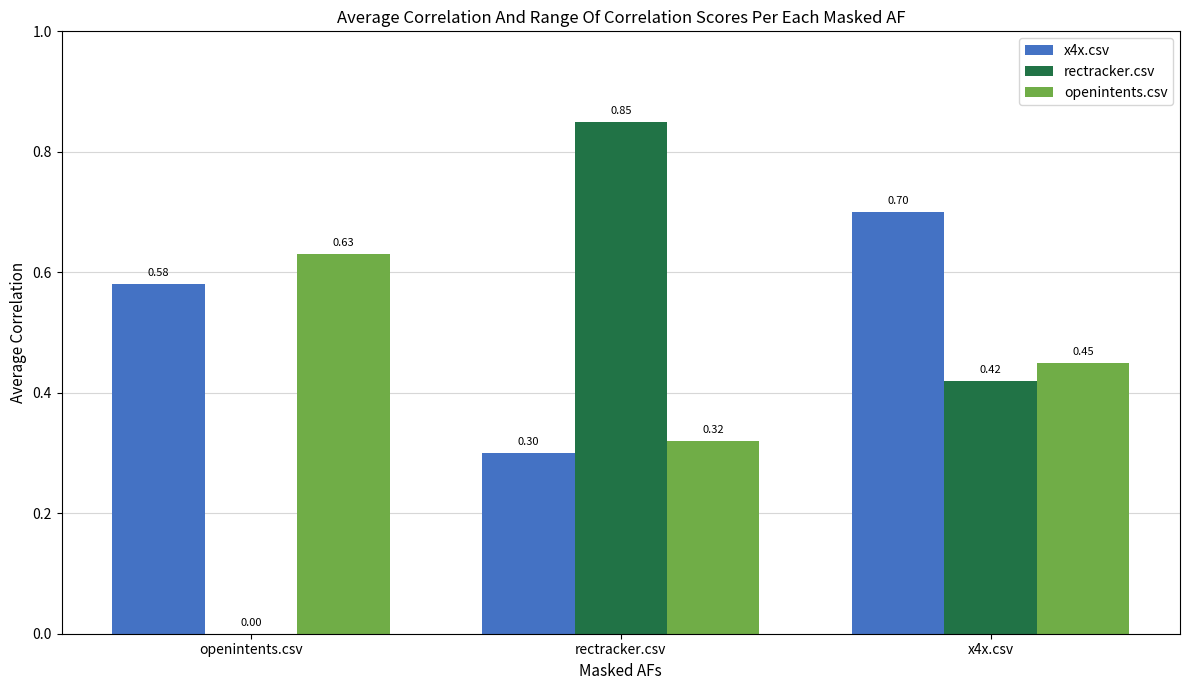

What is the total value across all series at rectracker.csv?

1.5